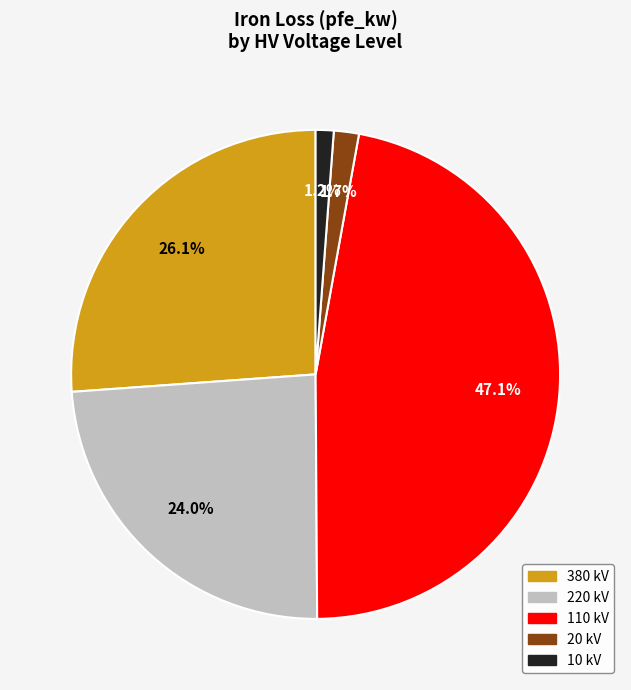

How many segments does this pie chart have?

5